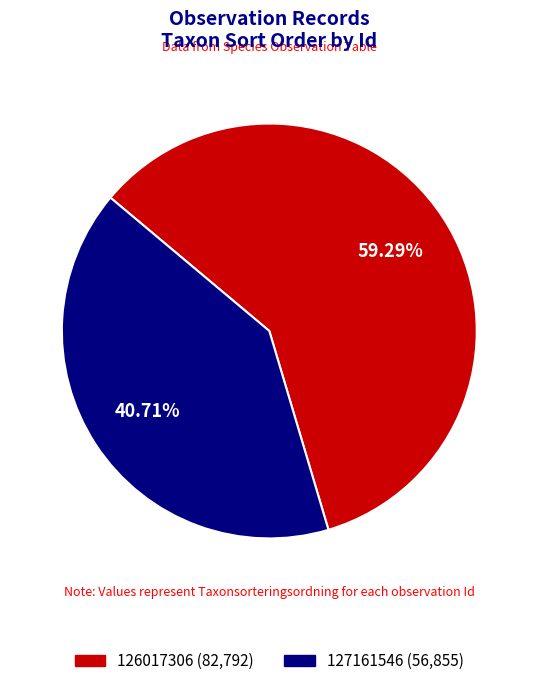

Rank the categories by value from highest to lowest.

126017306, 127161546